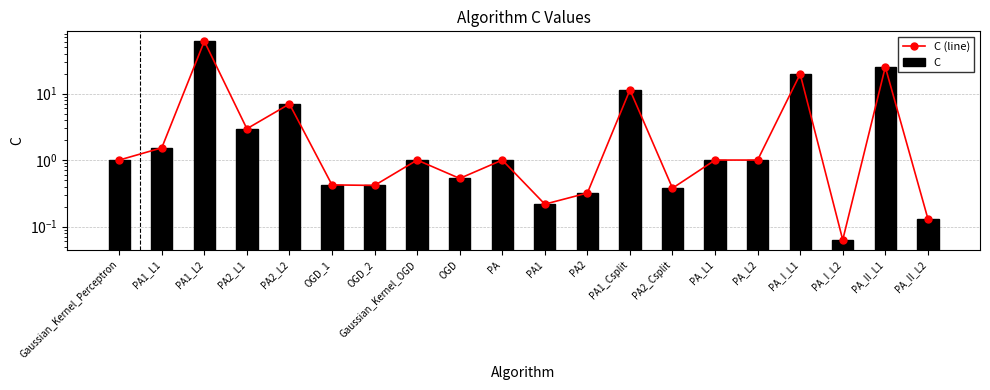

Which series has the widest spread of values?

C (line)